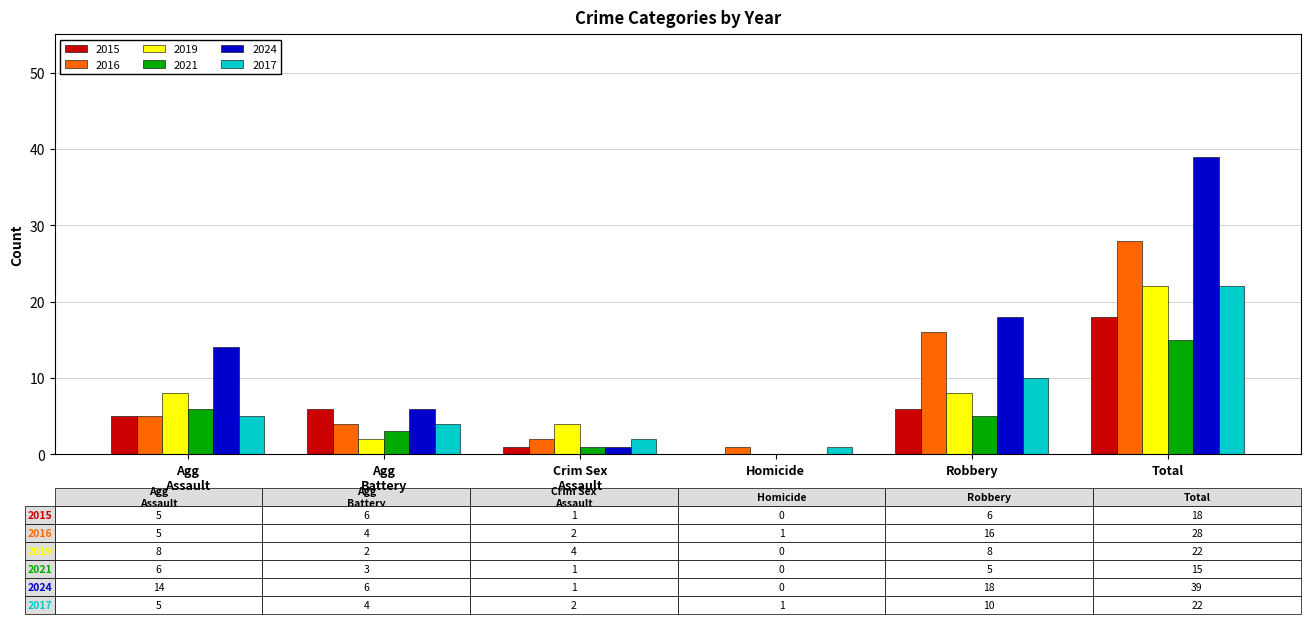

Which category has the highest value in the 2017 series?

Total